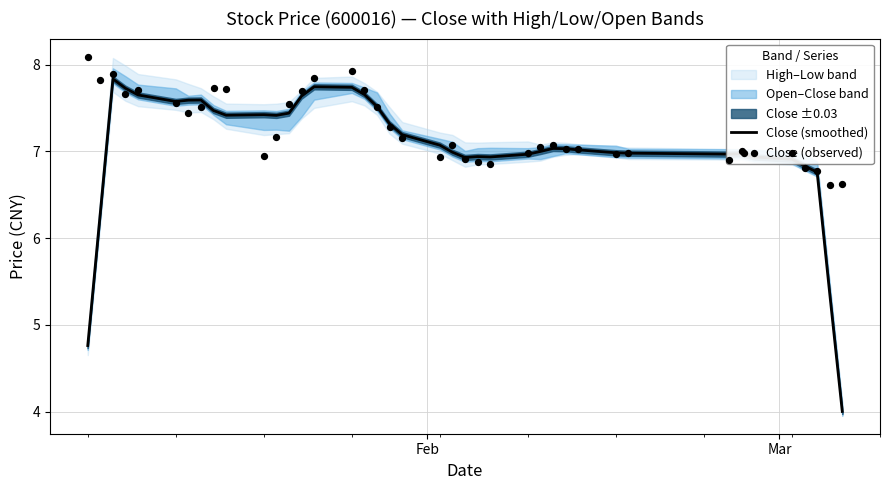

What is the highest value of the Close (smoothed) series?

7.8